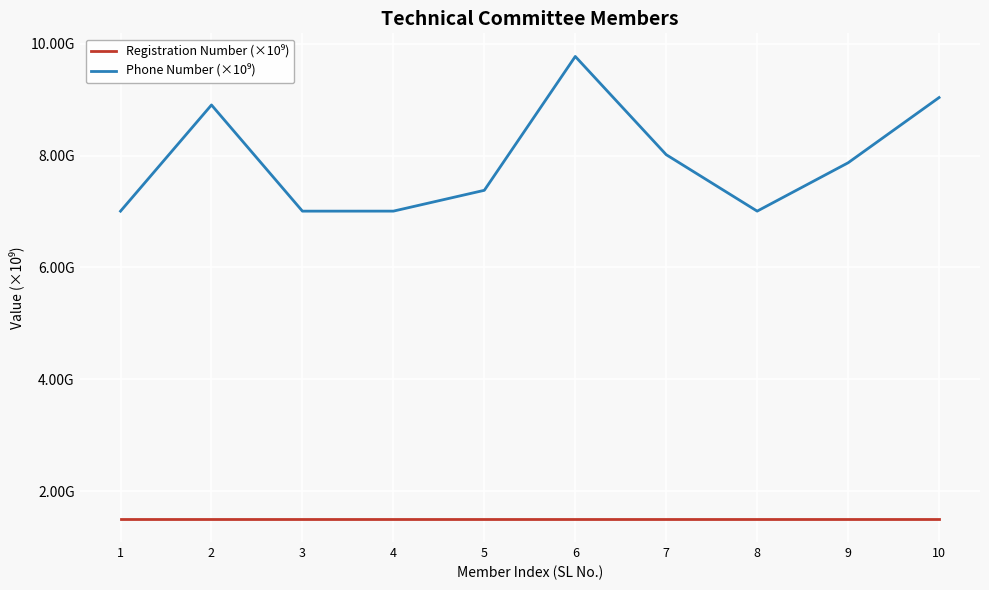

How many interior local peaks does the Phone Number (×10⁹) series have?

2